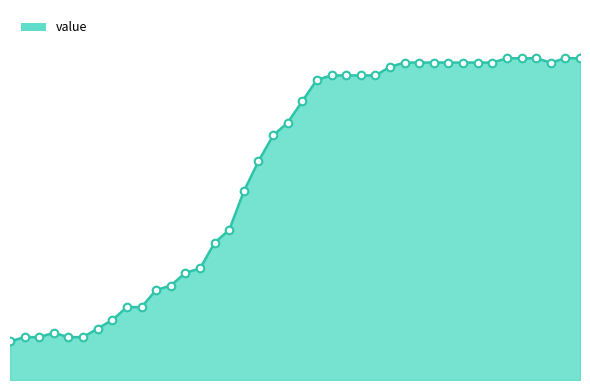

Does the chart have visible grid lines?

No